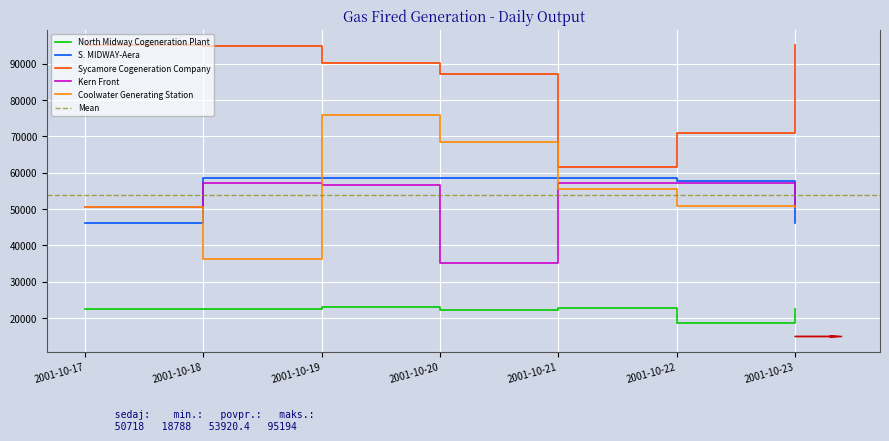

True or false: North Midway Cogeneration Plant and Kern Front intersect in this chart.

False